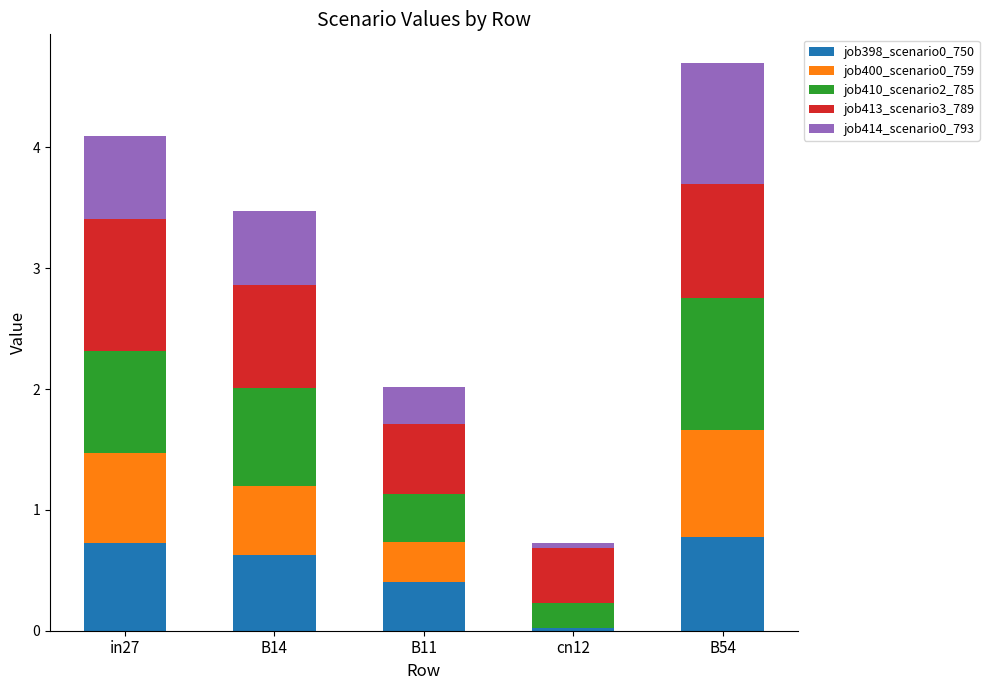

What is the highest value of the job398_scenario0_750 series?

0.8